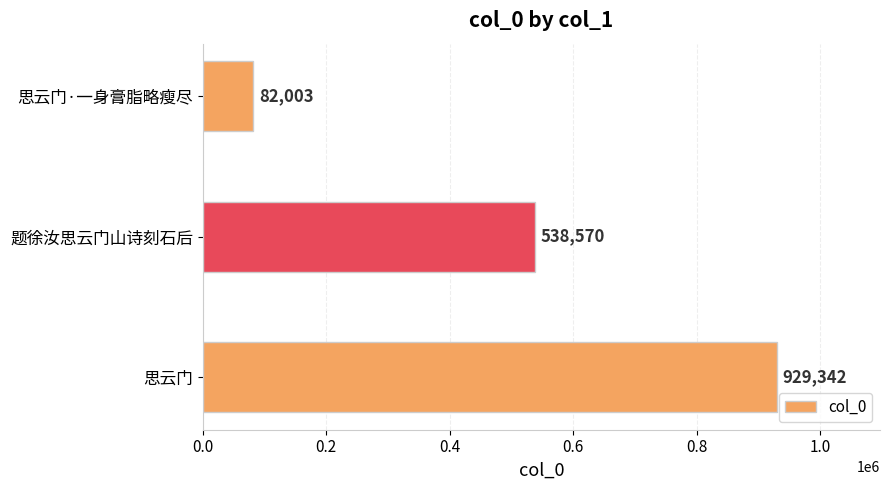

List the labels in order of value, largest first.

思云门, 题徐汝思云门山诗刻石后, 思云门·一身膏脂略瘦尽